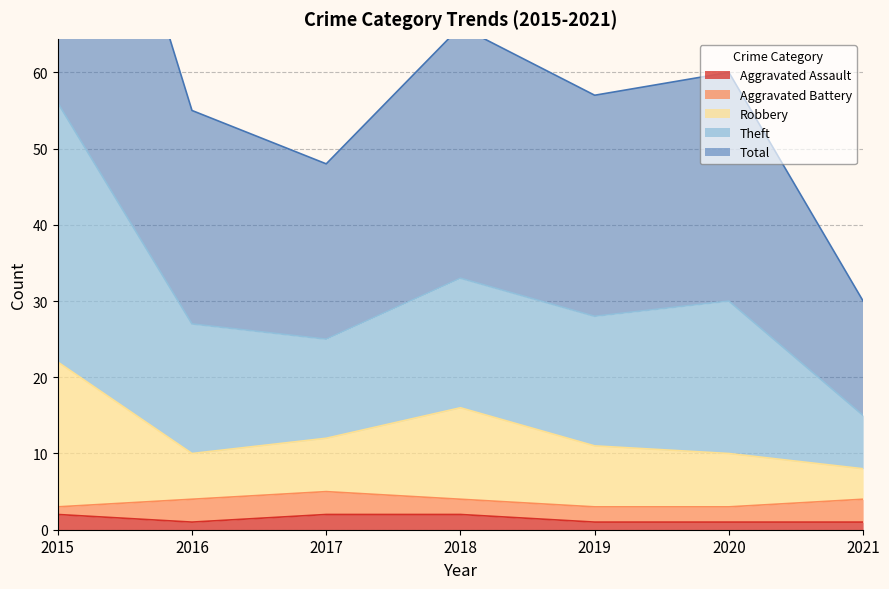

Is it true that Aggravated Assault equals 2 at 2018?

True